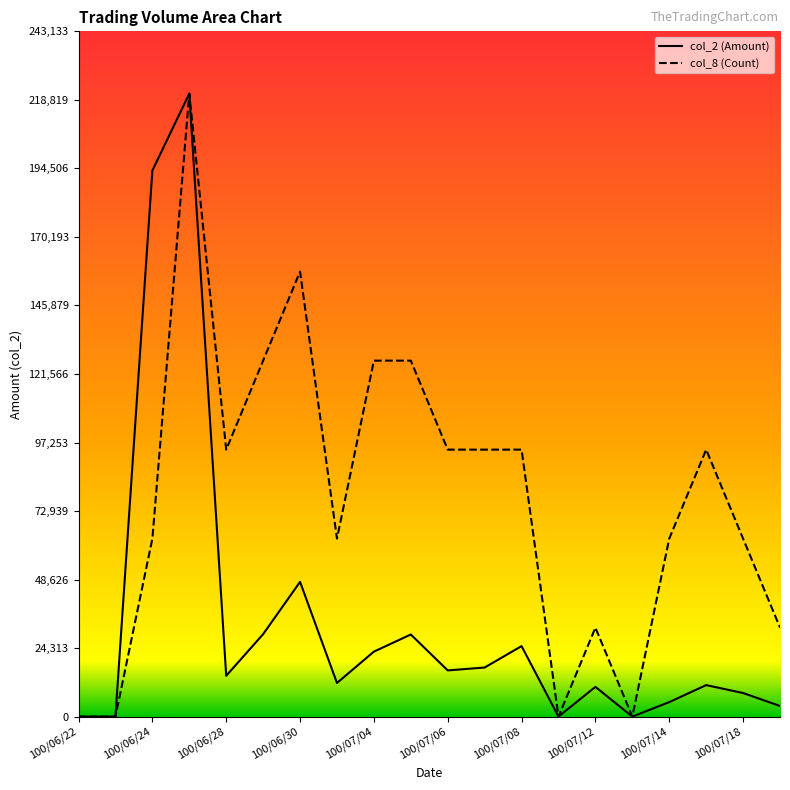

How many positive values does the col_8 (Count) series have?

16